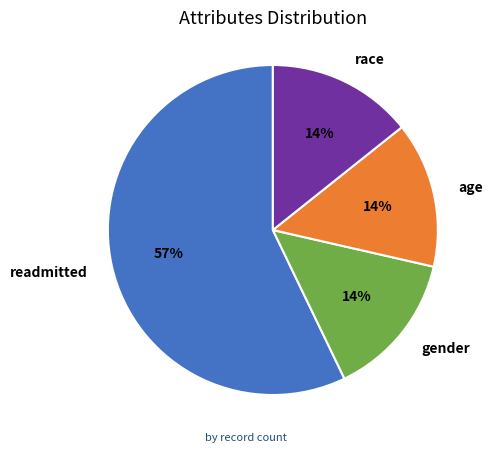

What percentage is the age slice, to the nearest percent?

14%